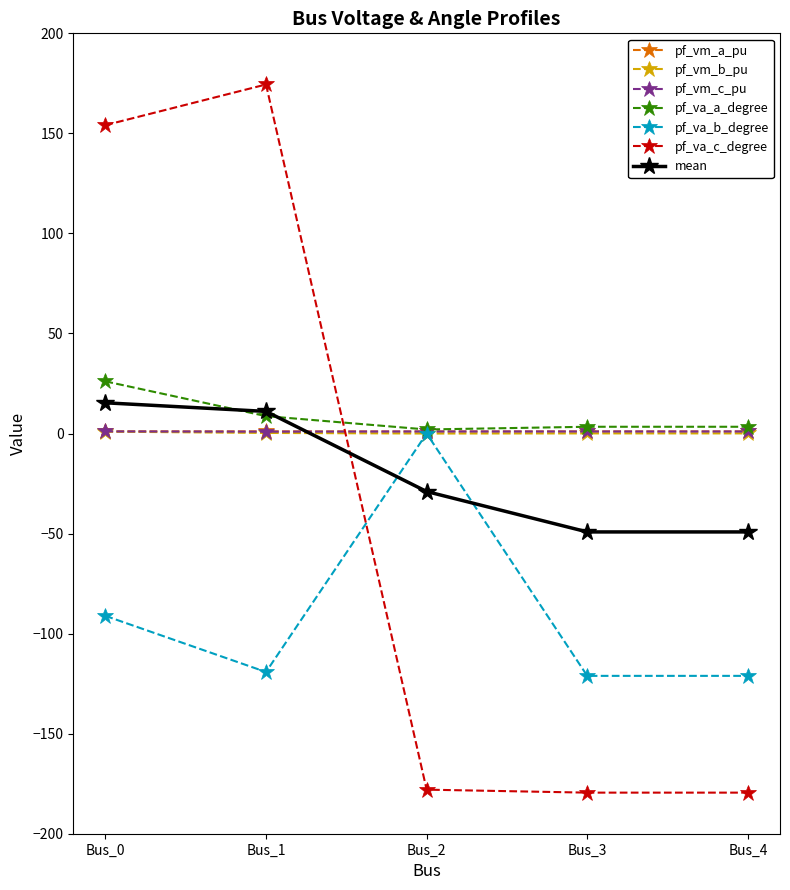

At which label does pf_va_a_degree first exceed 3?

Bus_0